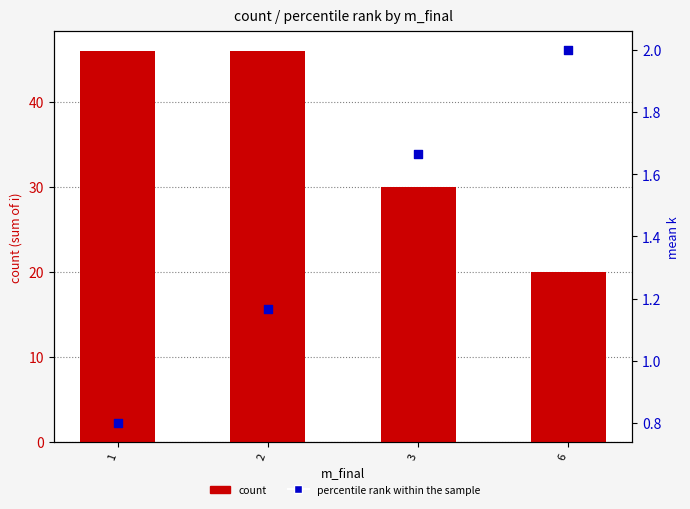

Which series has the largest Y range (max minus min)?

count